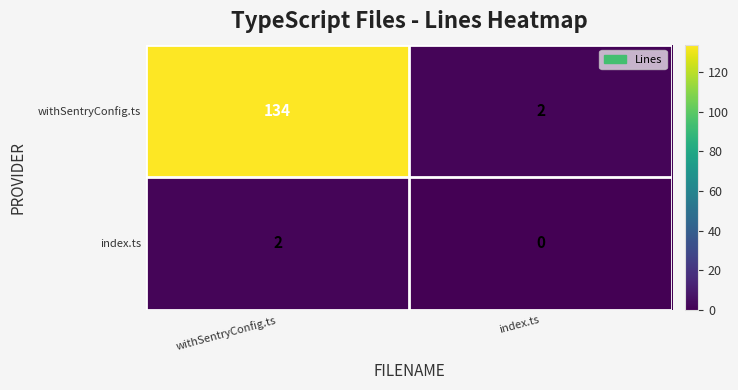

Which series changed the most between withSentryConfig.ts and index.ts?

withSentryConfig.ts